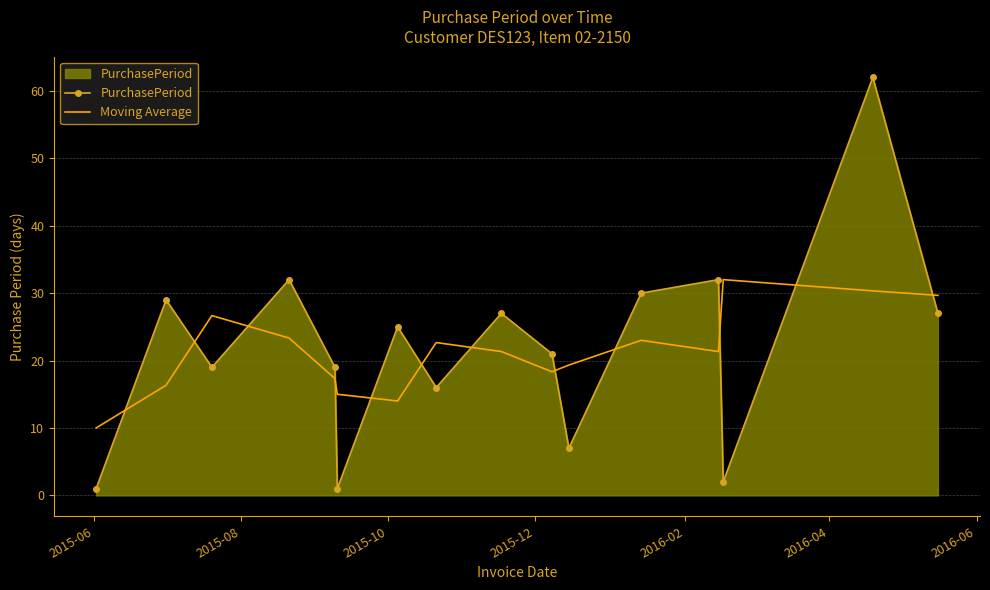

What is the minimum value for Moving Average?

10.0